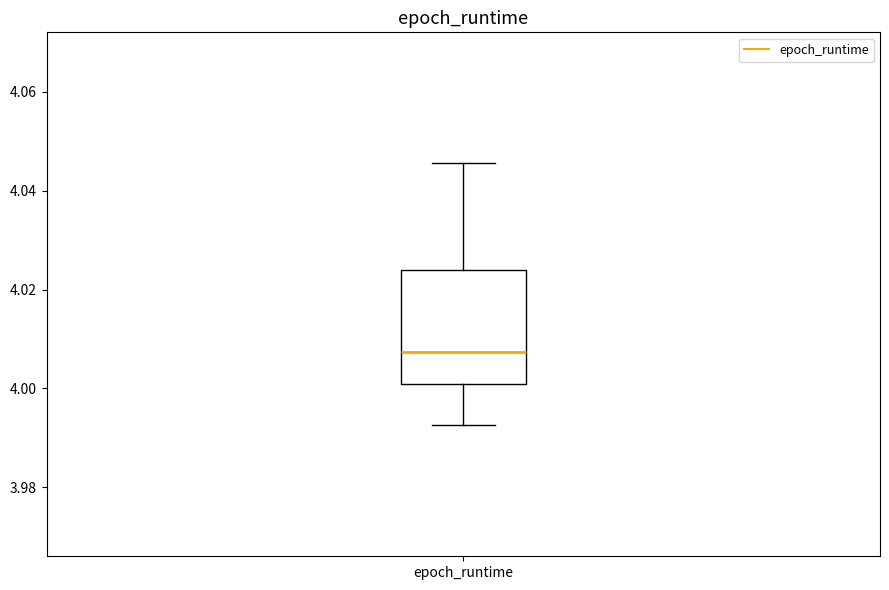

Where does the upper whisker of the box for epoch_runtime end on the y-axis? The values are not printed on the chart, so give them approximately, as read against the axis.

4.046